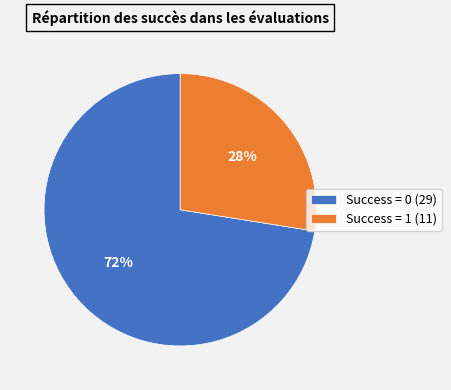

Which category accounts for the majority?

Success = 0 (29)